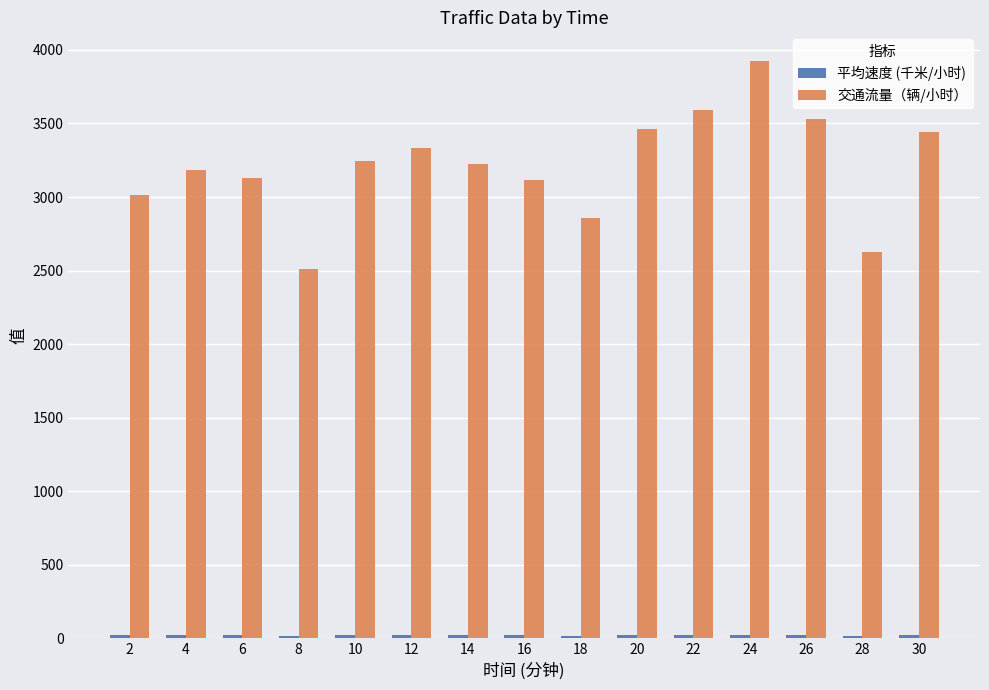

What is the value of the 交通流量（辆/小时） bar at the 10th from the left?

3459.5